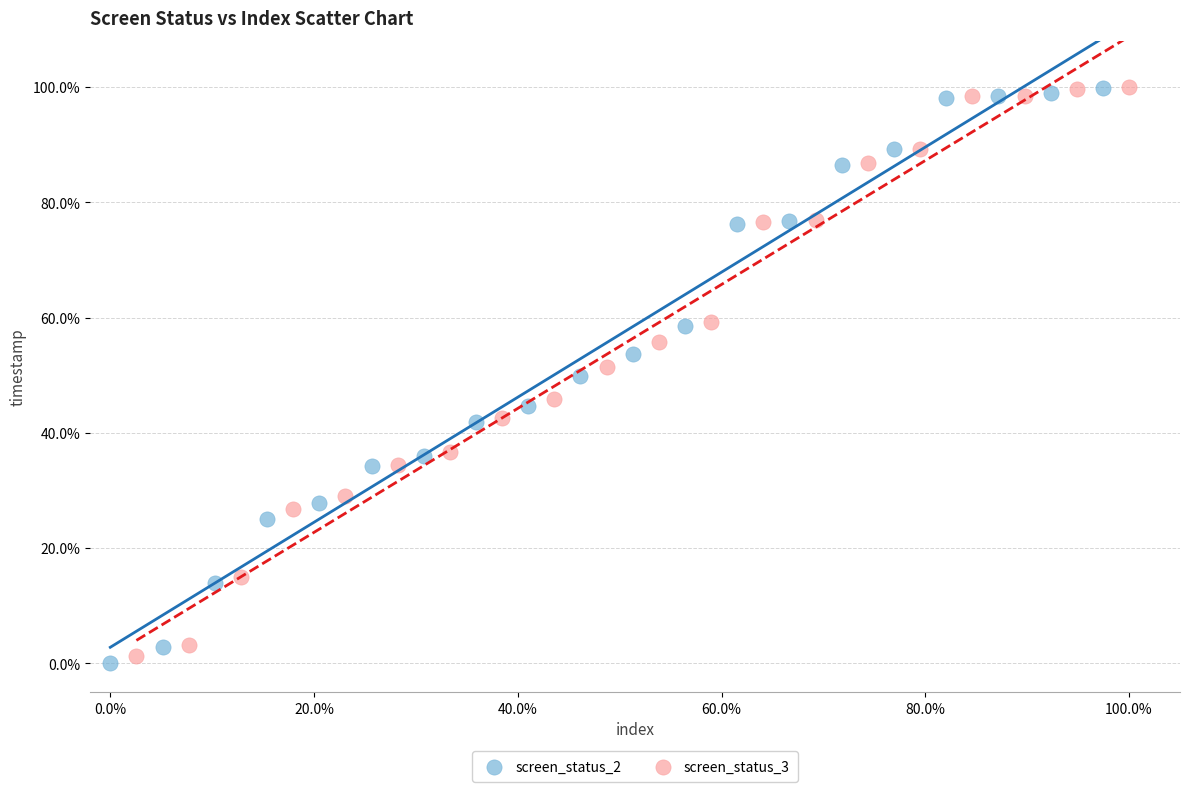

Which series reaches the minimum Y coordinate?

screen_status_2